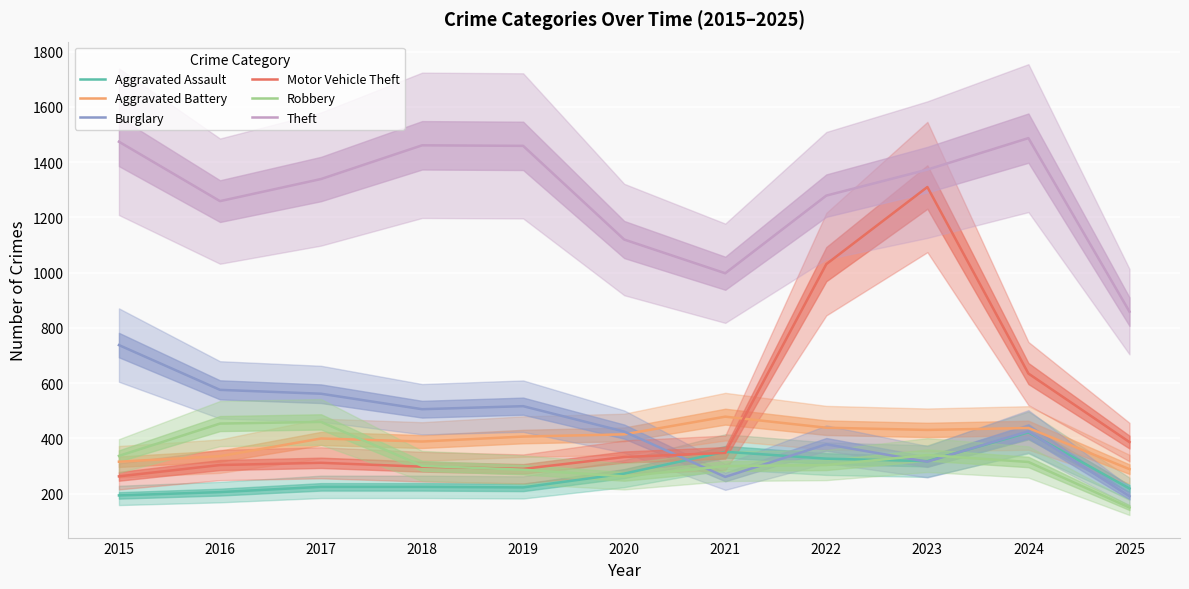

List the series in order of their peak value, highest first.

Theft, Motor Vehicle Theft, Burglary, Aggravated Battery, Robbery, Aggravated Assault